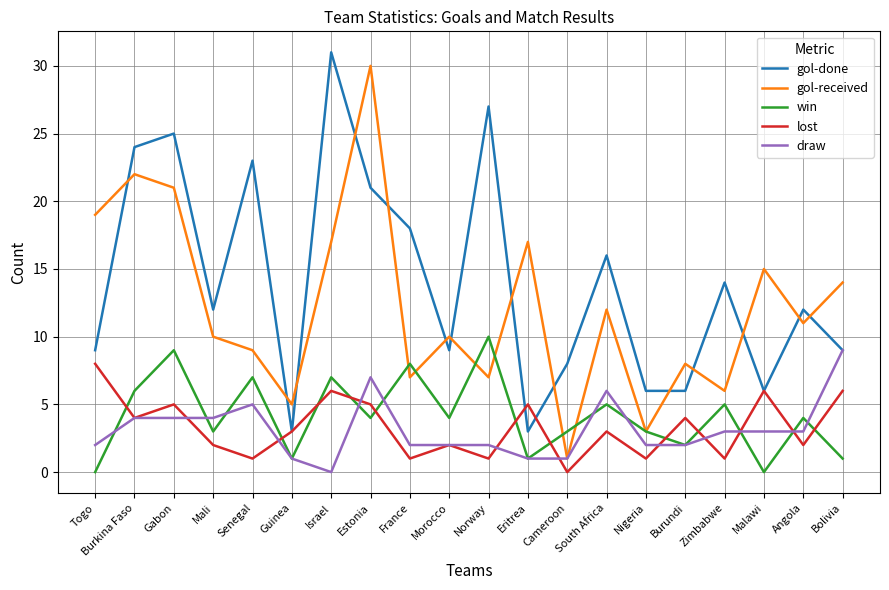

Between which two adjacent categories do win and draw first intersect?

Togo and Burkina Faso